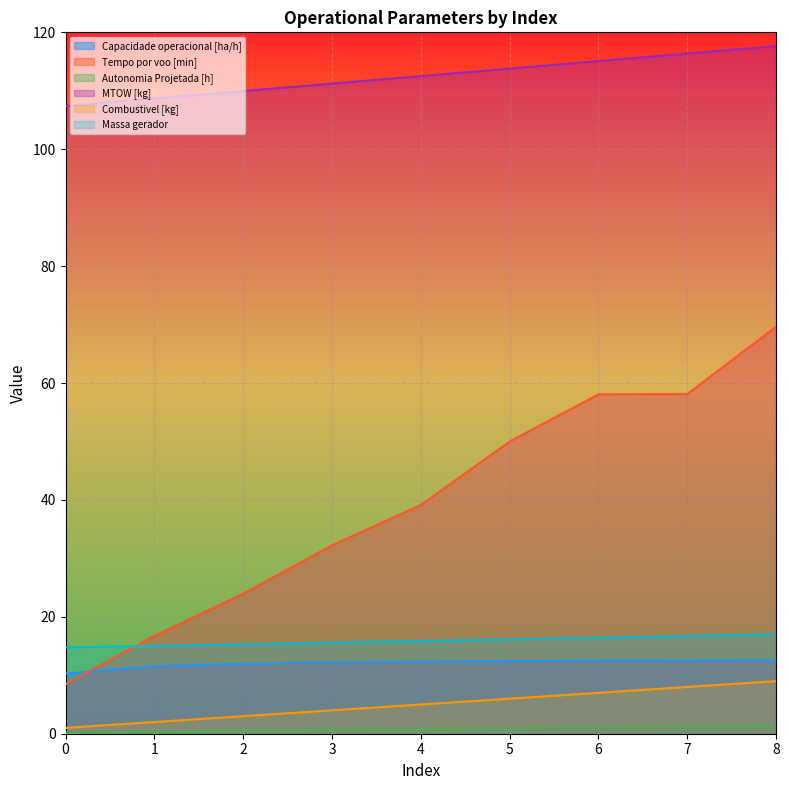

Read the Capacidade operacional [ha/h] value at 6.

12.5